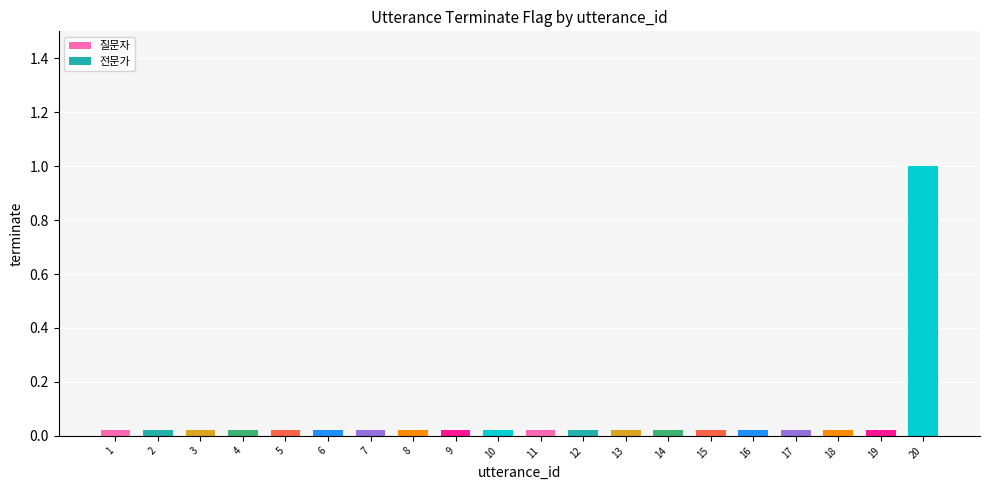

Reading left to right, extract all data points from this chart.

1=0	2=0	3=0	4=0	5=0	6=0	7=0	8=0	9=0	10=0	11=0	12=0	13=0	14=0	15=0	16=0	17=0	18=0	19=0	20=1